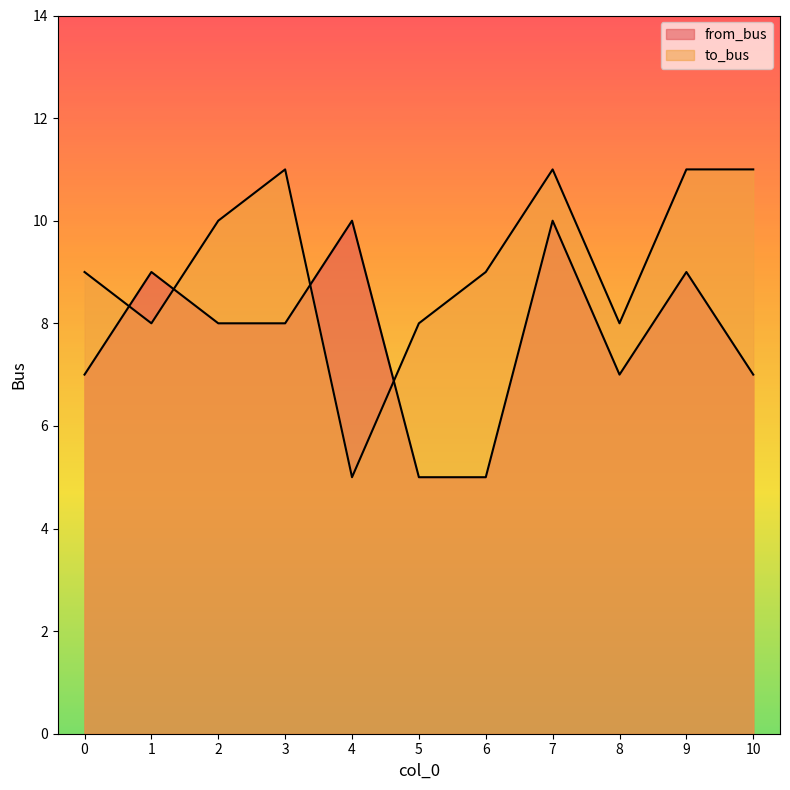

Where is the first local maximum for from_bus?

1